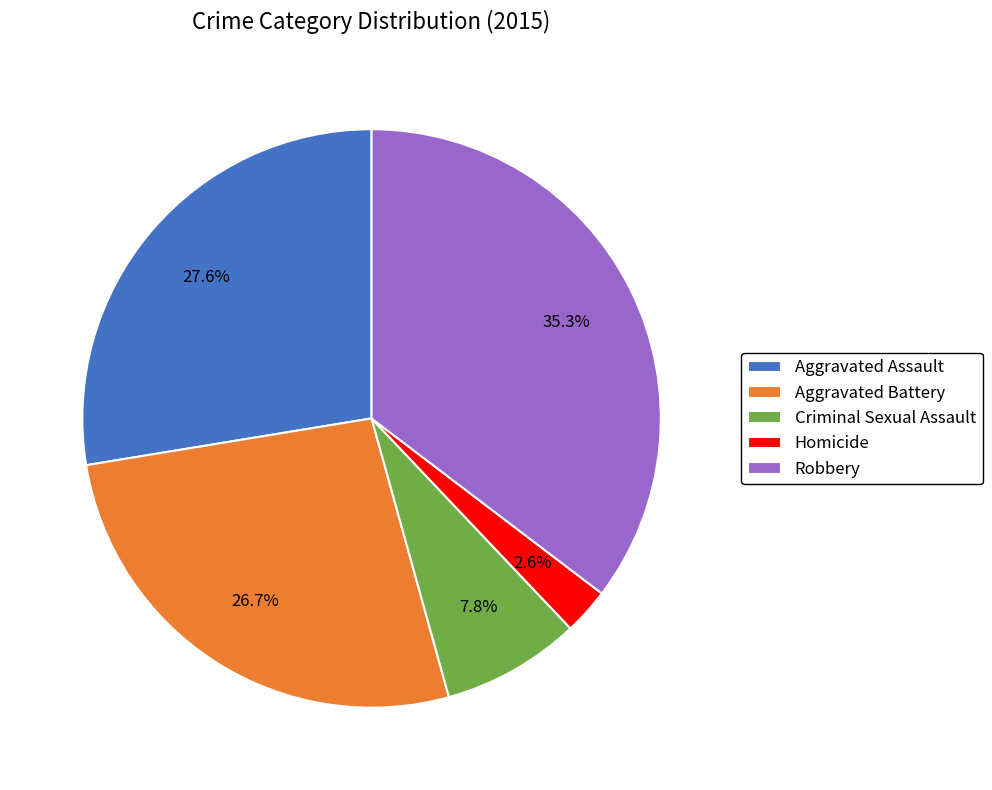

What is the largest slice in the pie chart?

Robbery